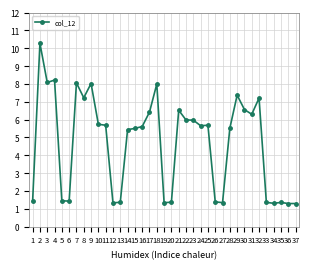

True or false: the data has more than 0 interior local peaks.

True